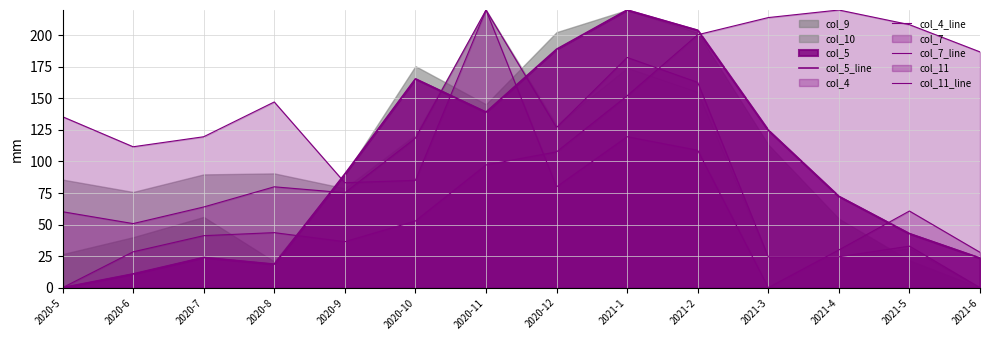

What is the label of the 10th point from the left?

2021-2